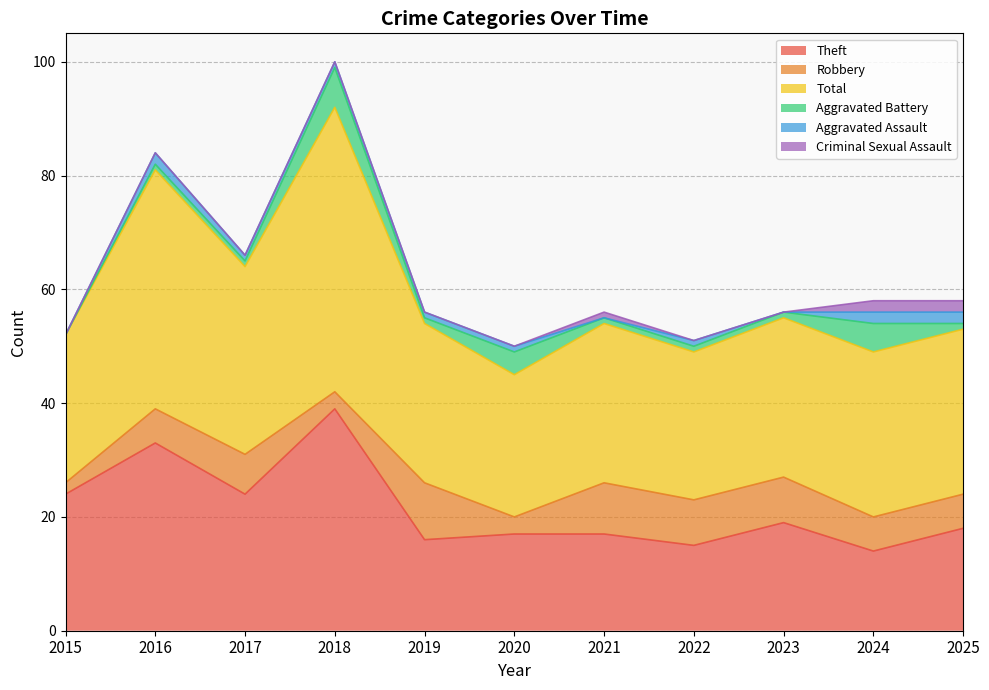

After their last crossing, which series has the higher values: Criminal Sexual Assault or Aggravated Battery?

Criminal Sexual Assault